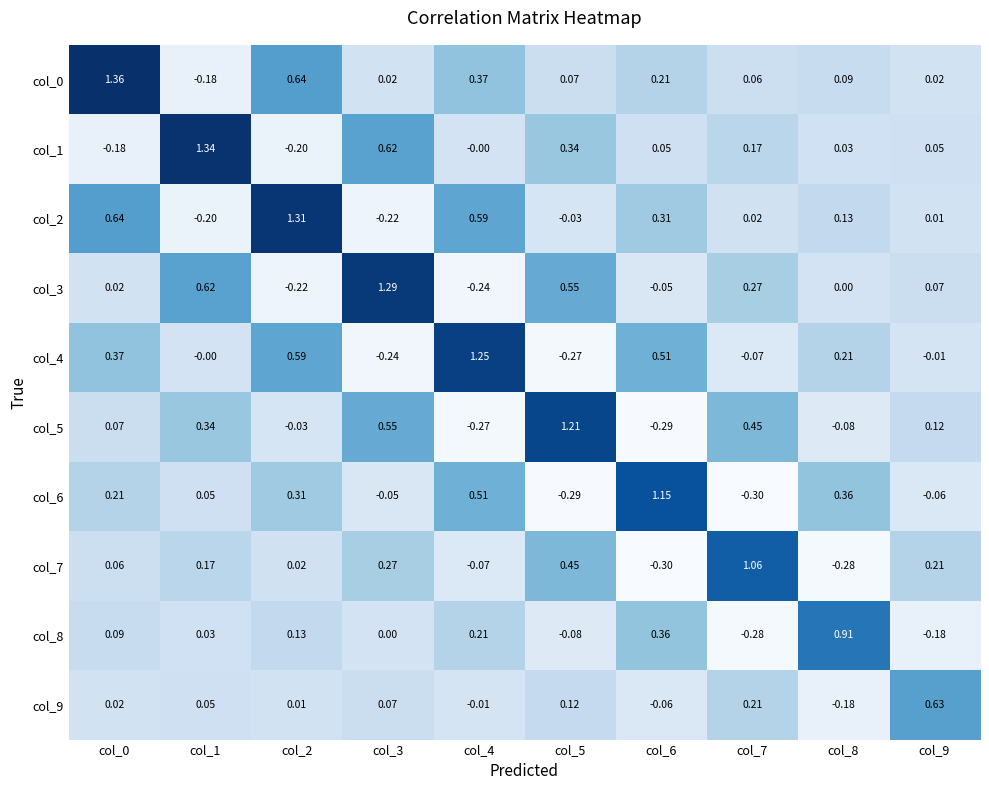

Is the value of col_2 at col_5 greater than the value of col_5 at col_3?

No